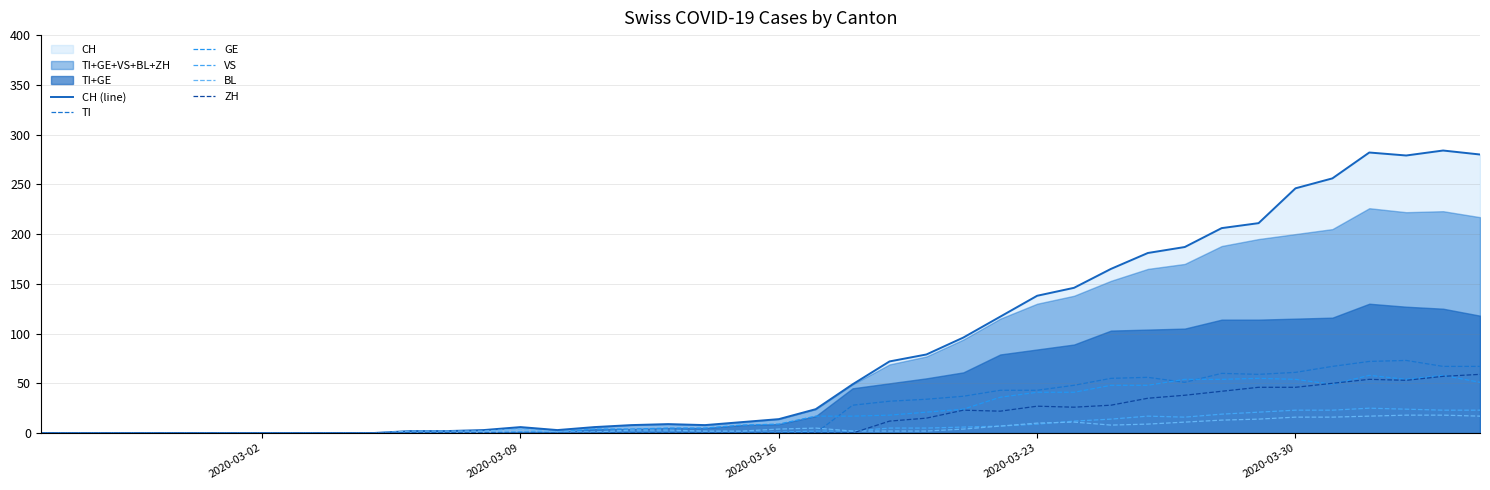

True or false: CH (line) has more than 1 interior local peaks.

True